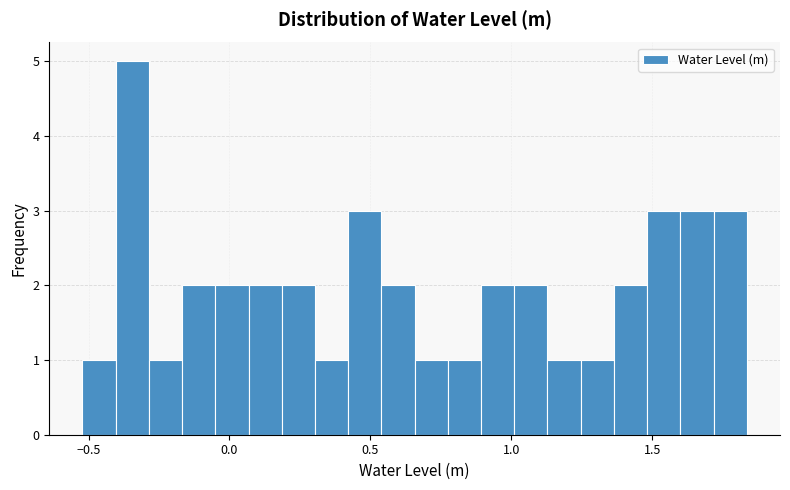

Read against the x-axis, roughly where is the centre of the tallest bar?

-0.35